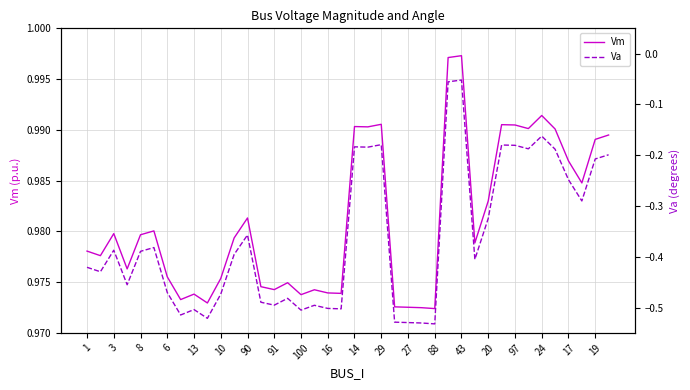

Is it true that Vm equals 1.7 at 20?

False